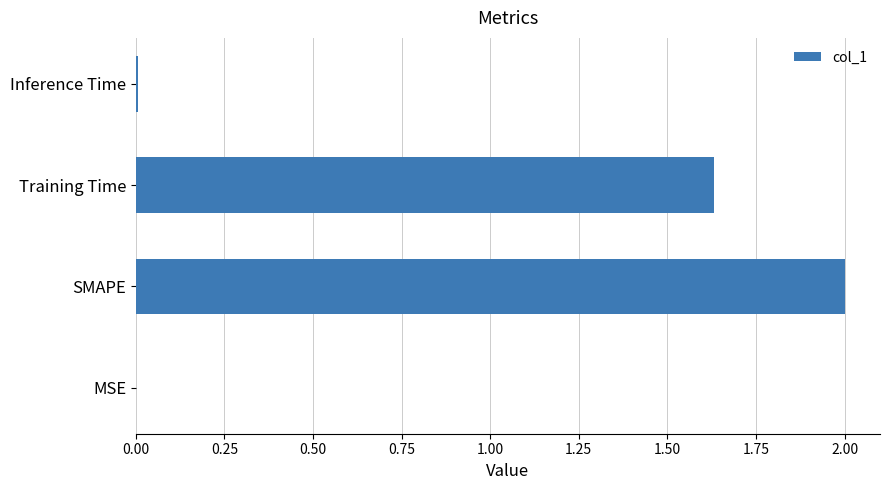

Where is the data nearest to the value 1?

Training Time